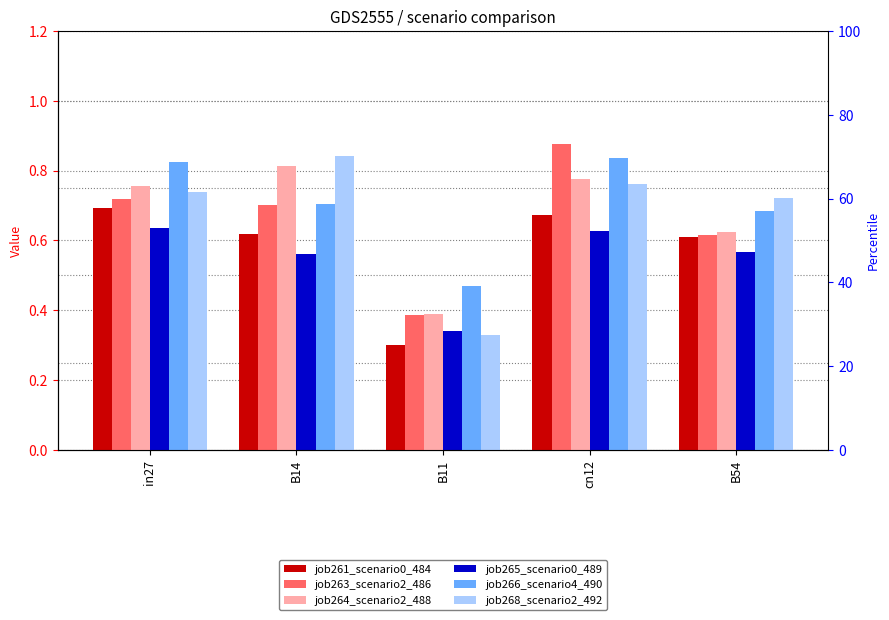

Which series has the largest range (max minus min)?

job268_scenario2_492